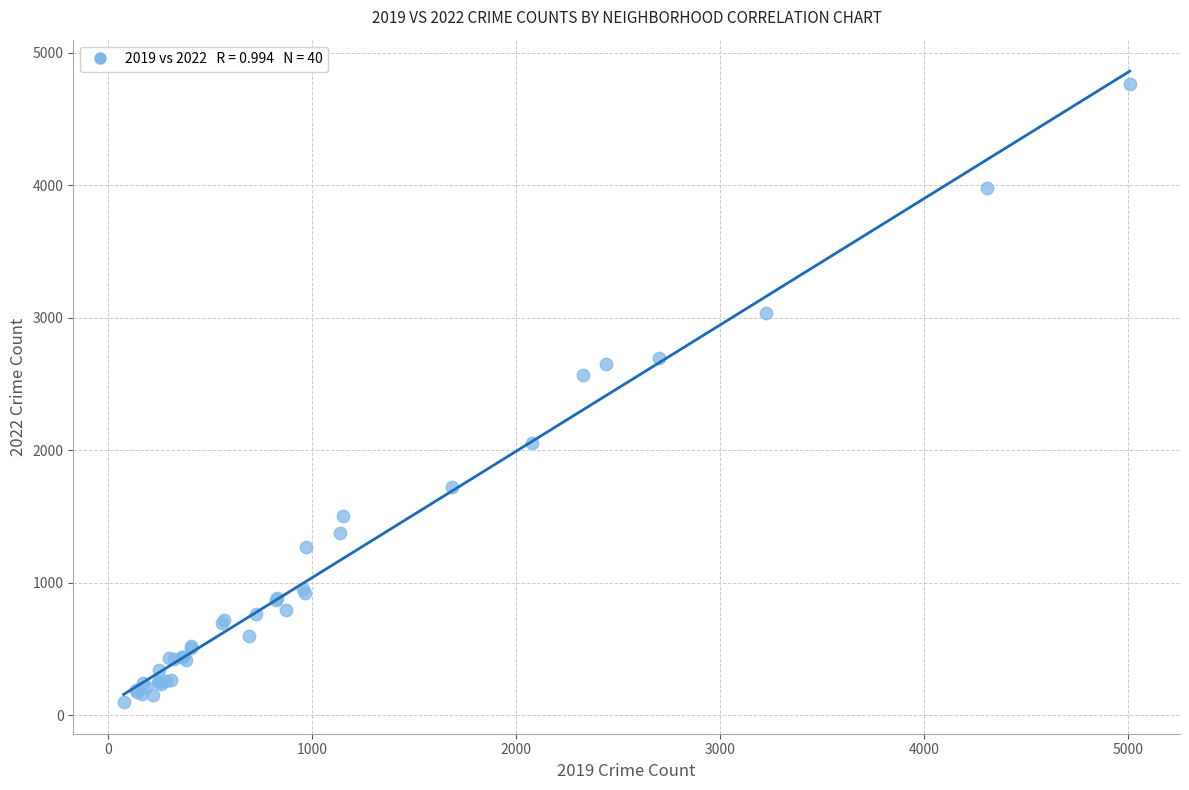

What Y value in the scatter plot is closest to 2430?

2566